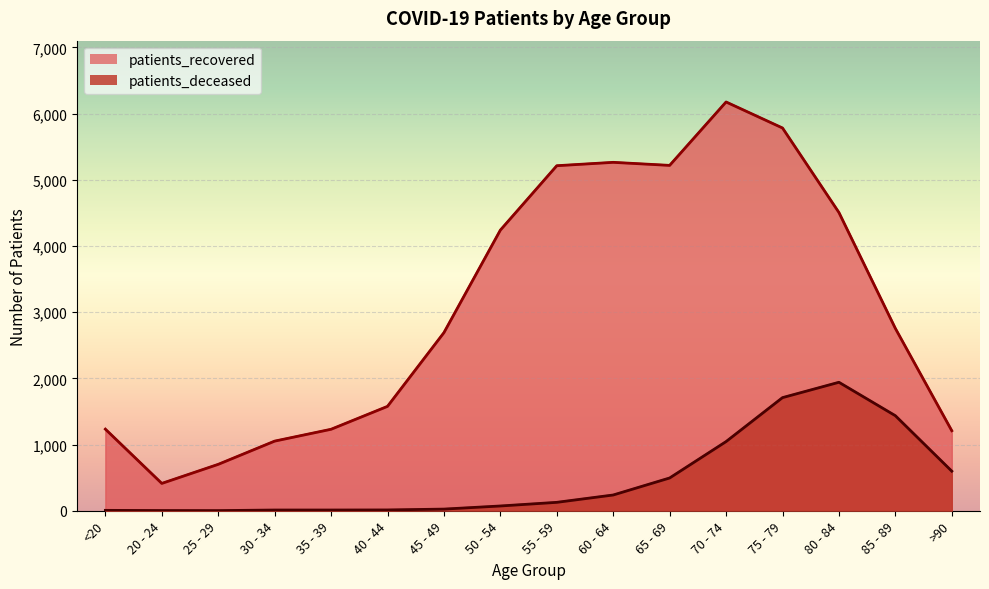

What is the value of the patients_deceased point at the 8th from the left?

72